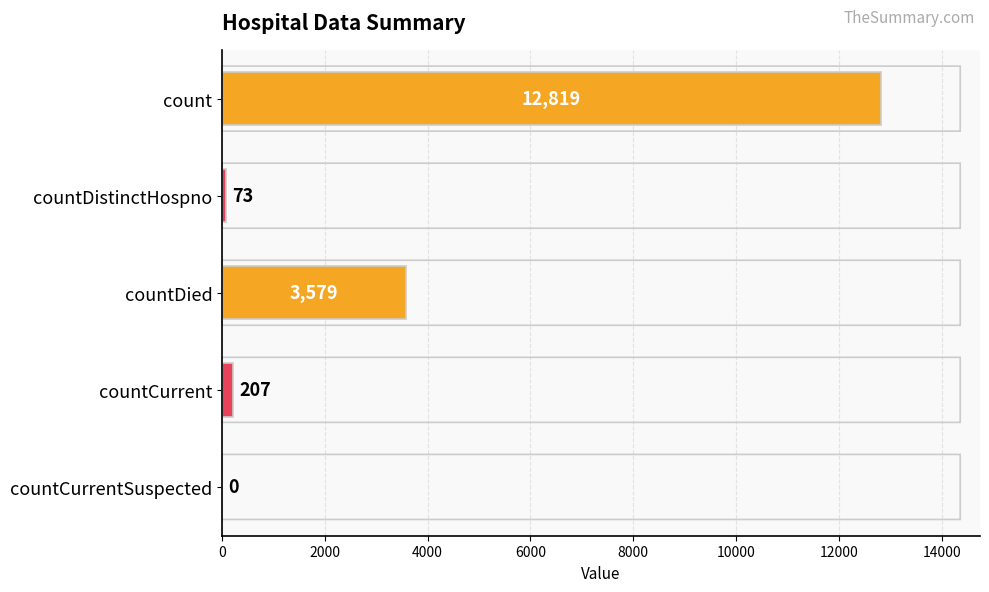

The value at count is 18047. True or false?

False